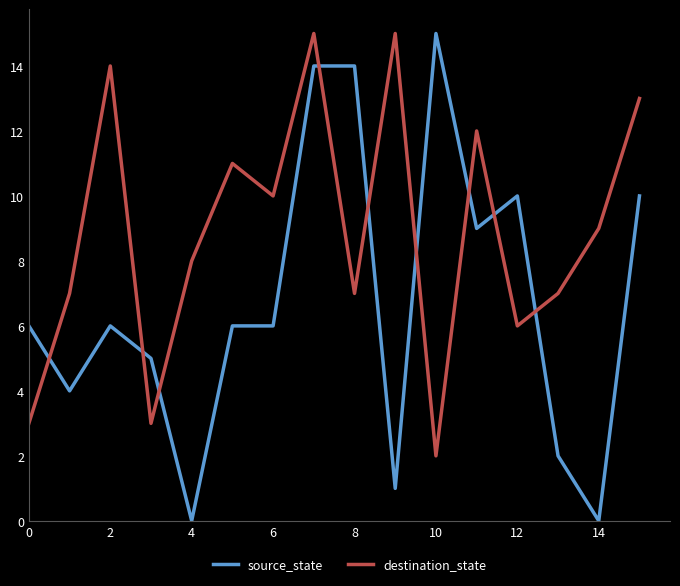

What is the difference between the maximum and minimum values in the source_state series?

15